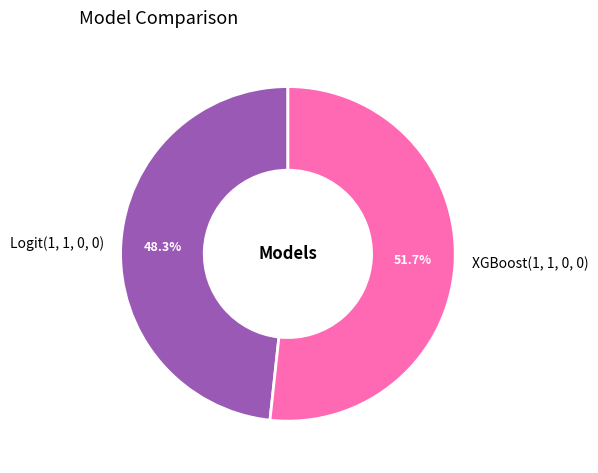

To the nearest percent, what is the average slice percentage?

50%